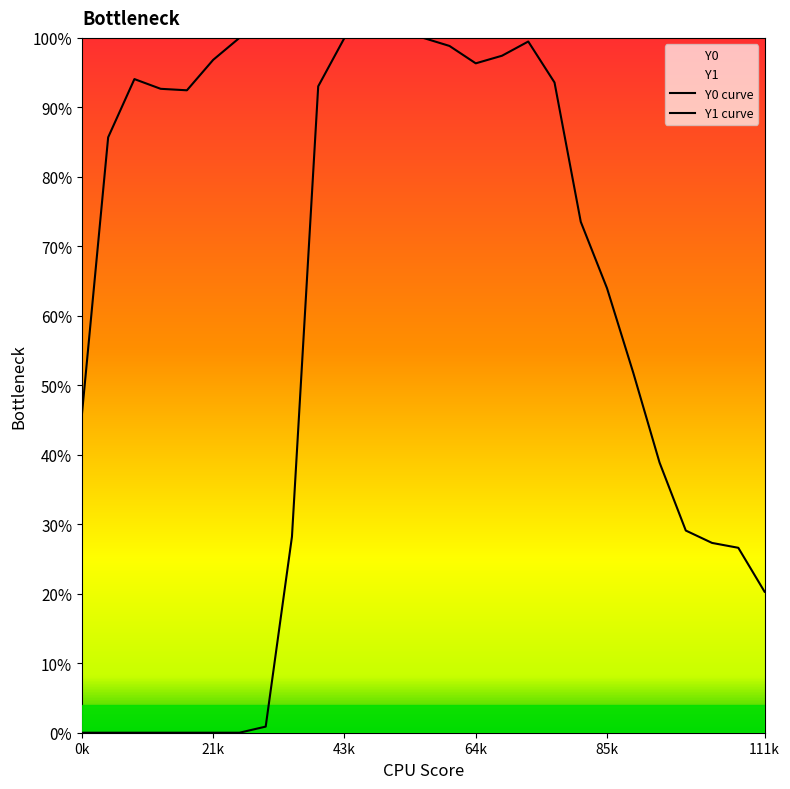

How many lines are shown in the chart?

2